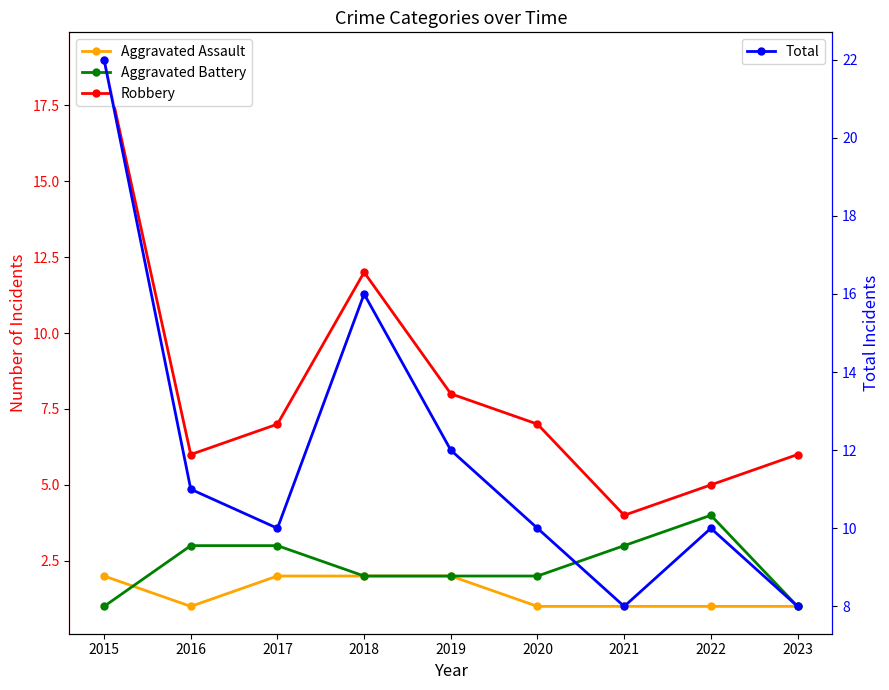

Which category has the lowest value in the Total series?

2021